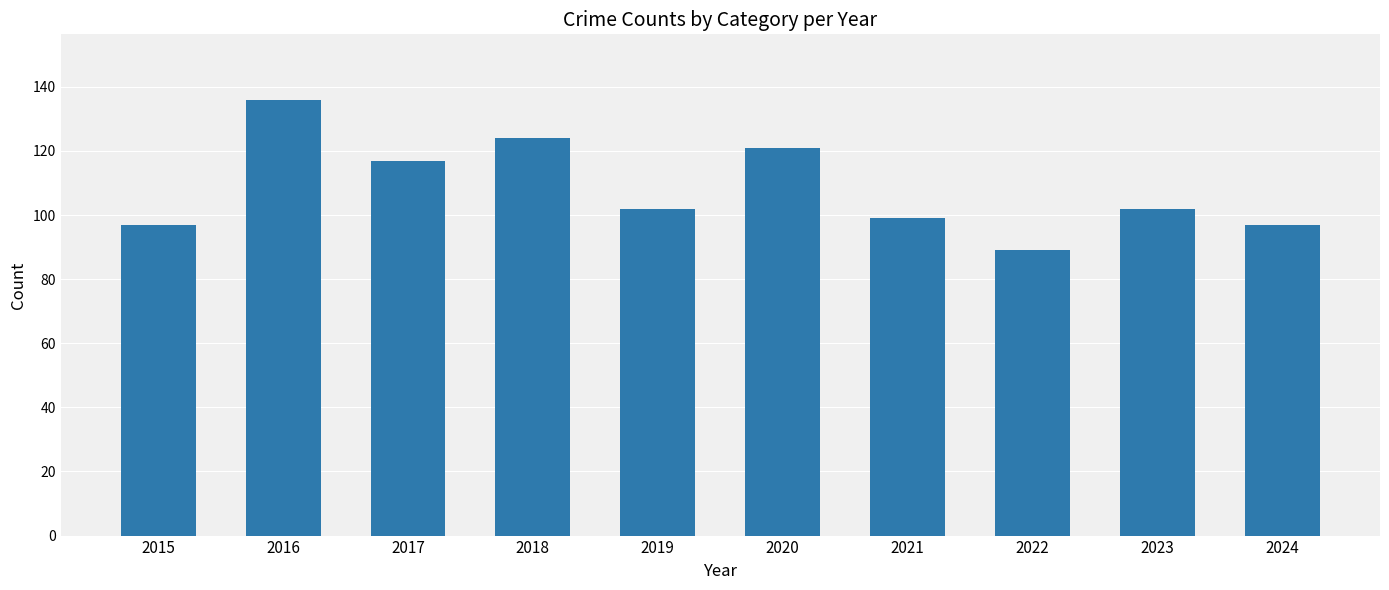

The value at 2017 is 117. True or false?

True